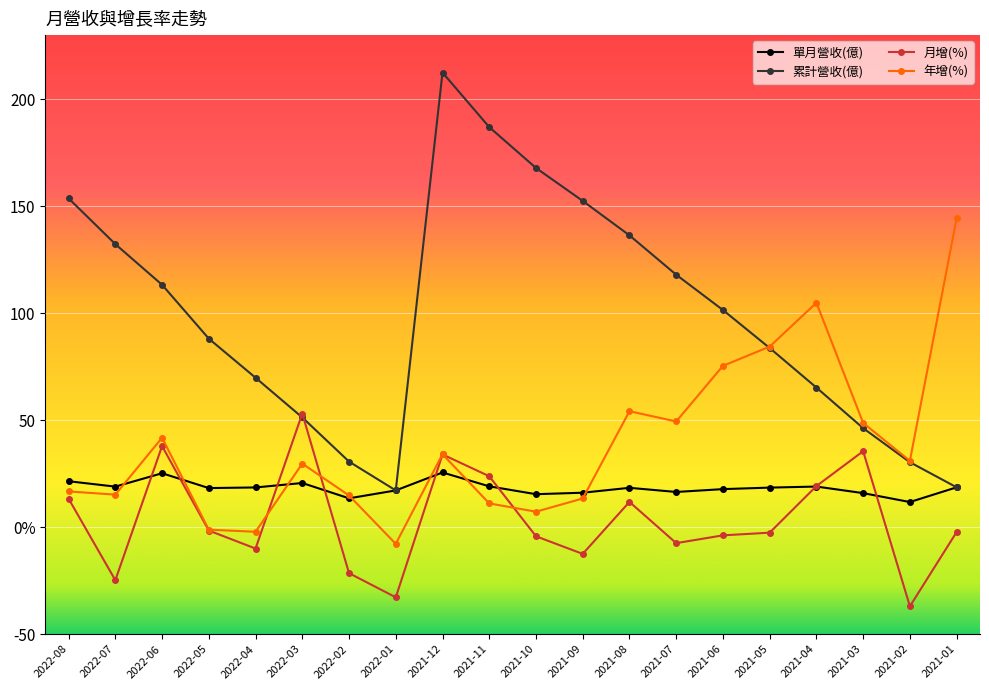

At which label does 年增(%) reach its peak?

2021-01